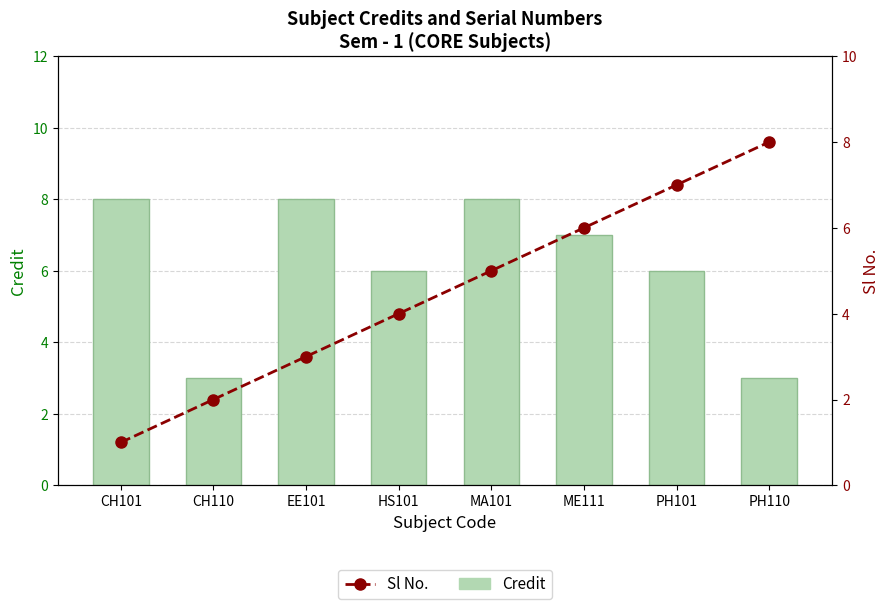

What is the difference between the second highest and minimum values in the Credit series?

5